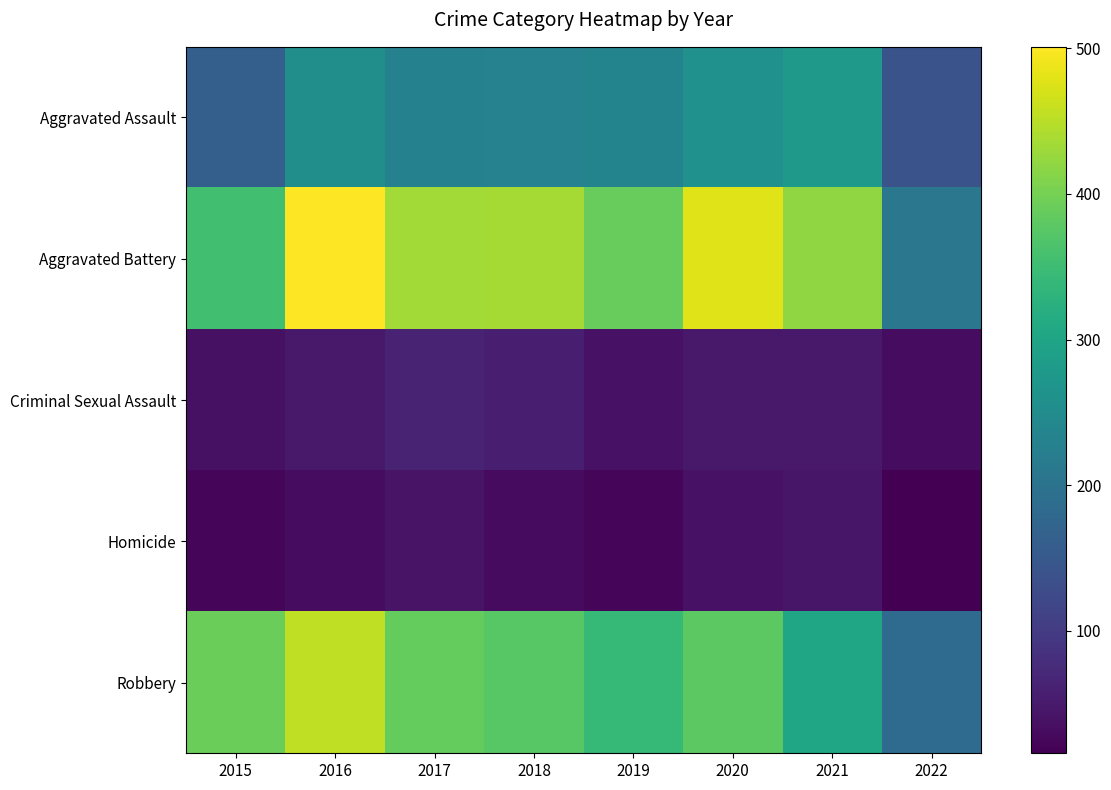

At 2020, list the series in order from smallest to largest.

Homicide, Criminal Sexual Assault, Aggravated Assault, Robbery, Aggravated Battery